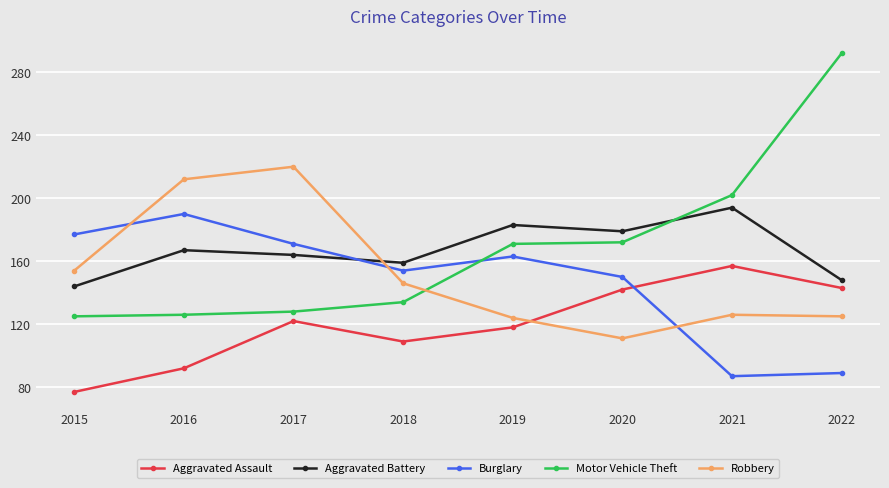

What is the spread (max minus min) of values at 2019?

65